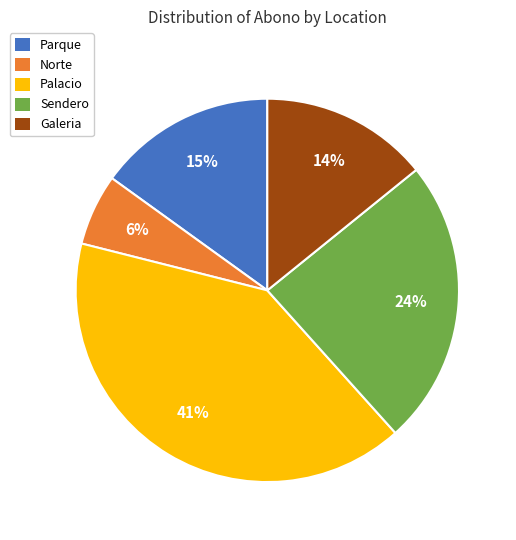

Is it true that Parque is 29% of the pie?

False